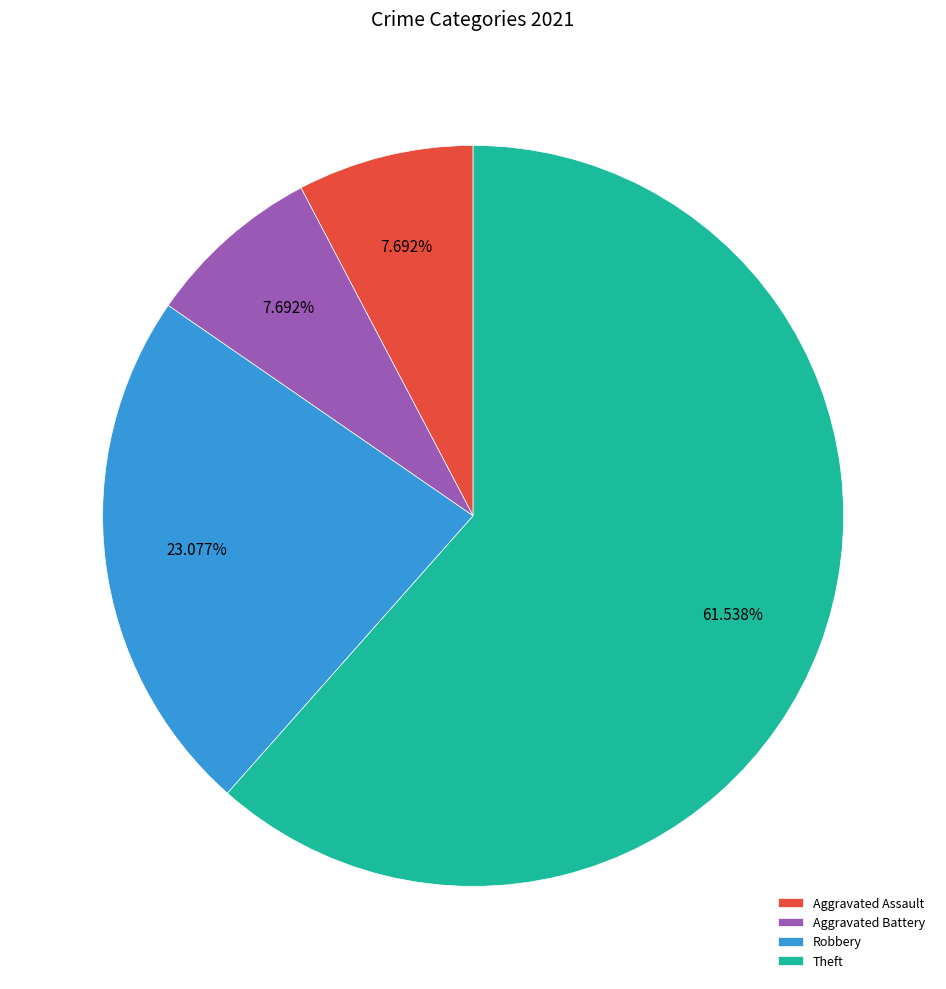

How many slices are in this pie chart?

4